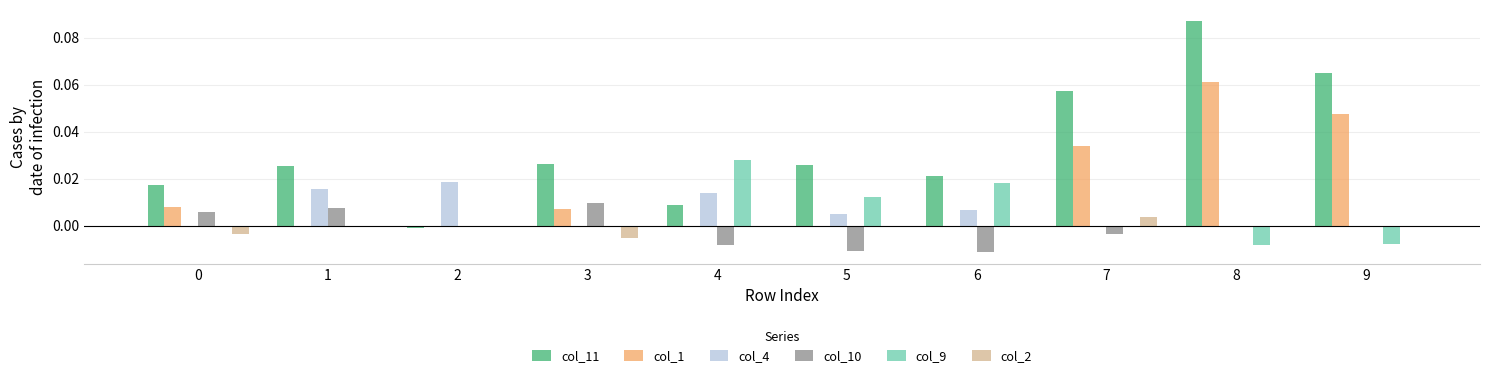

Which series has the largest total across all categories?

col_11